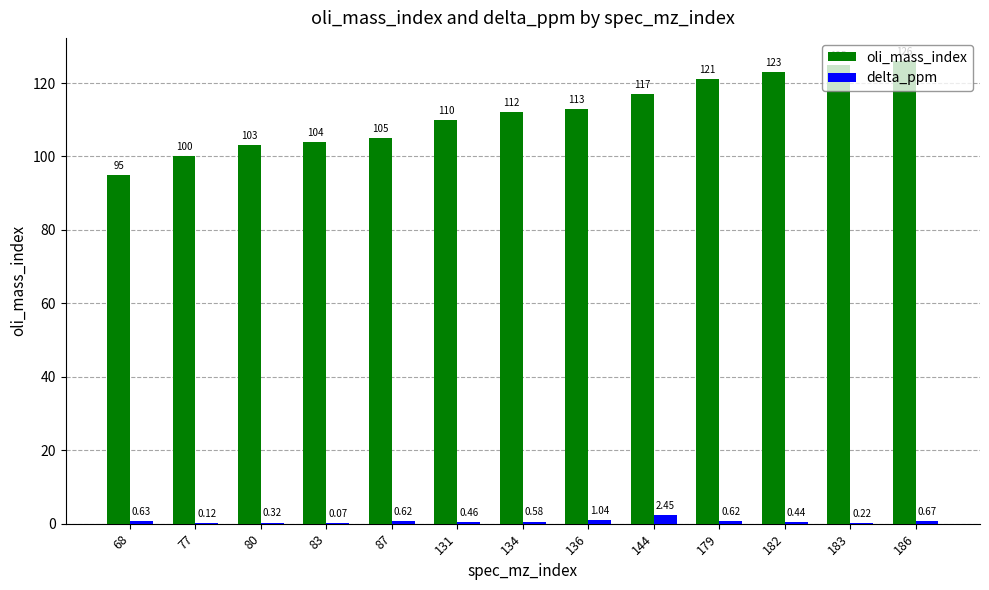

At which category is the sum across all series the highest?

186